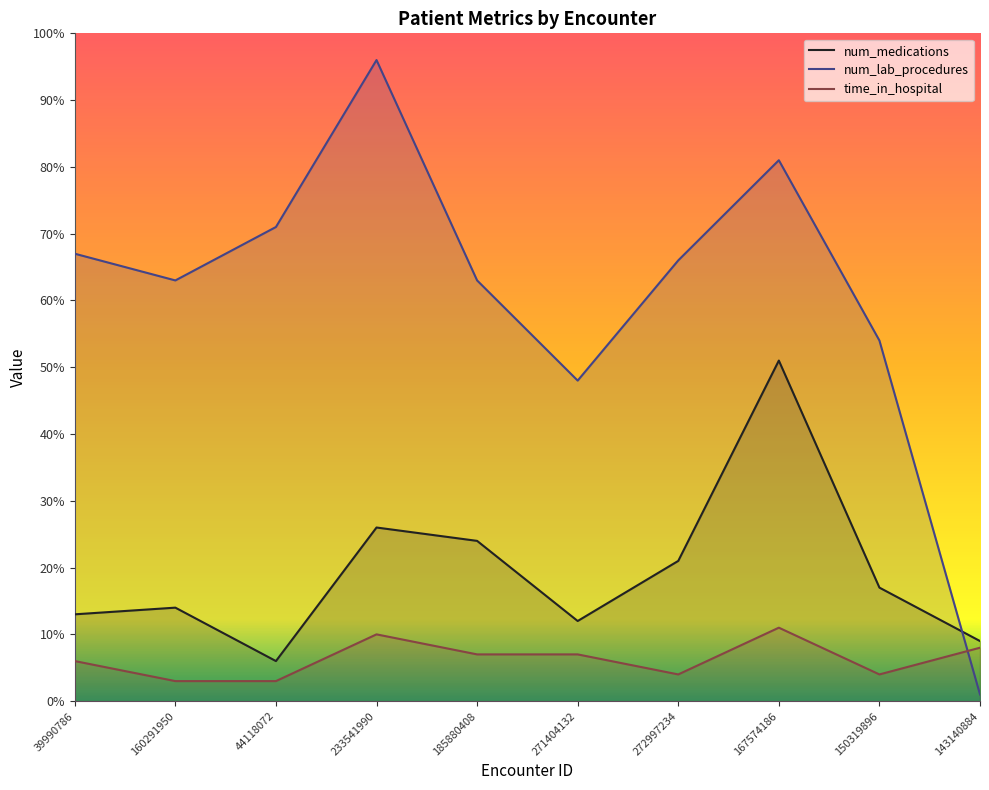

At how many categories does at least one series exceed 74?

2